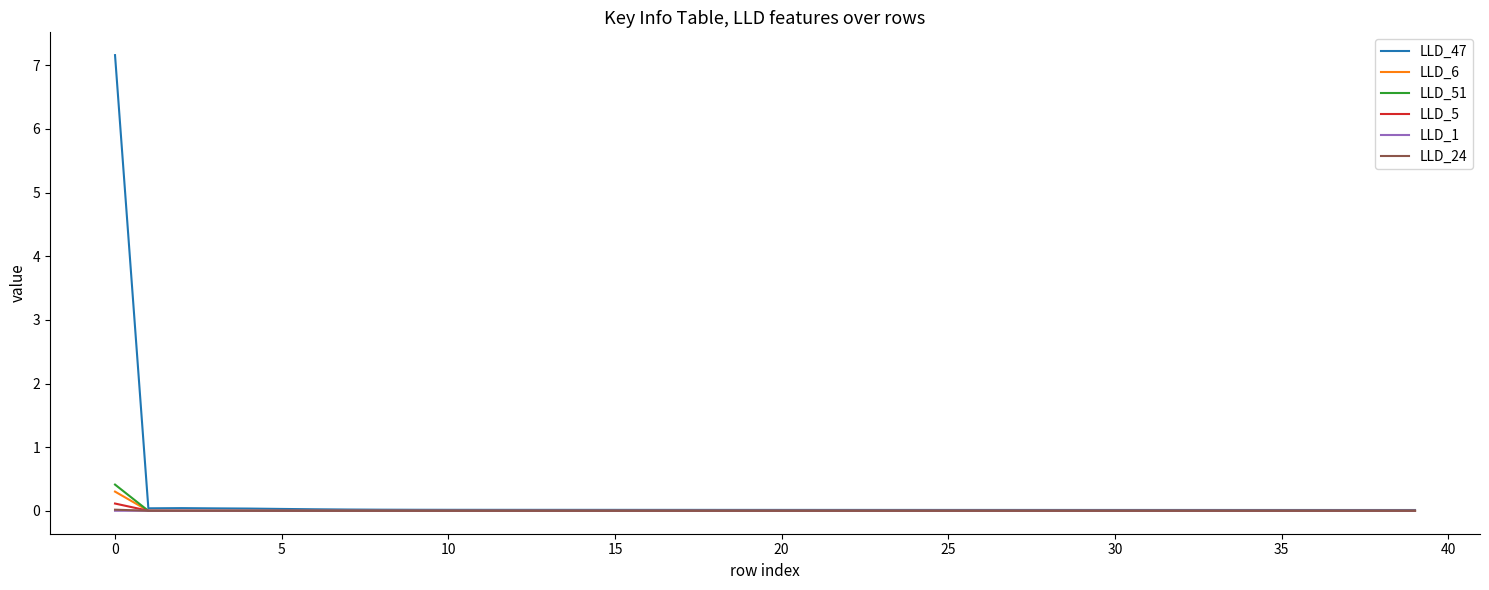

Which series has the largest range (max minus min)?

LLD_47